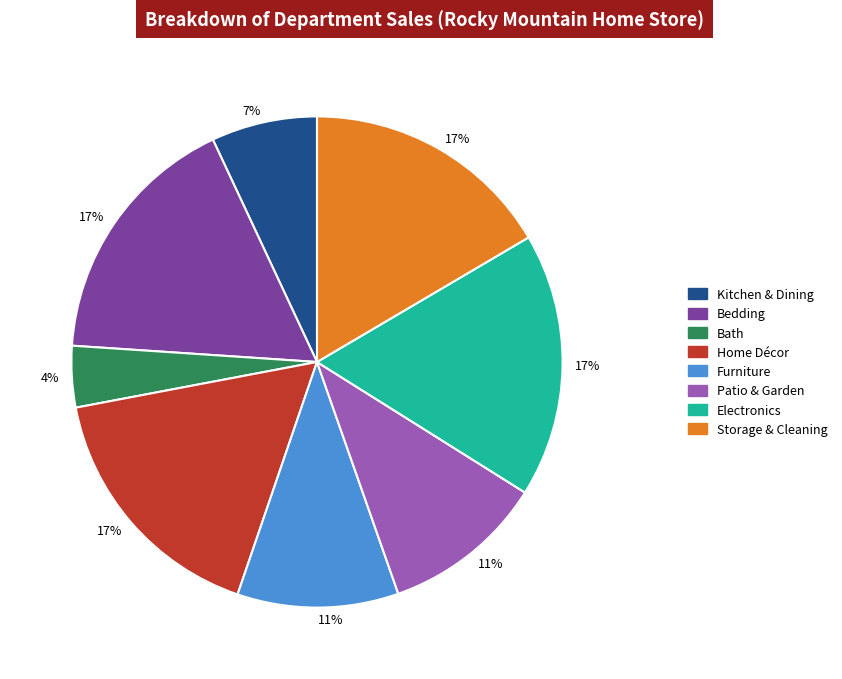

Is there any slice that represents more than half of the pie?

No